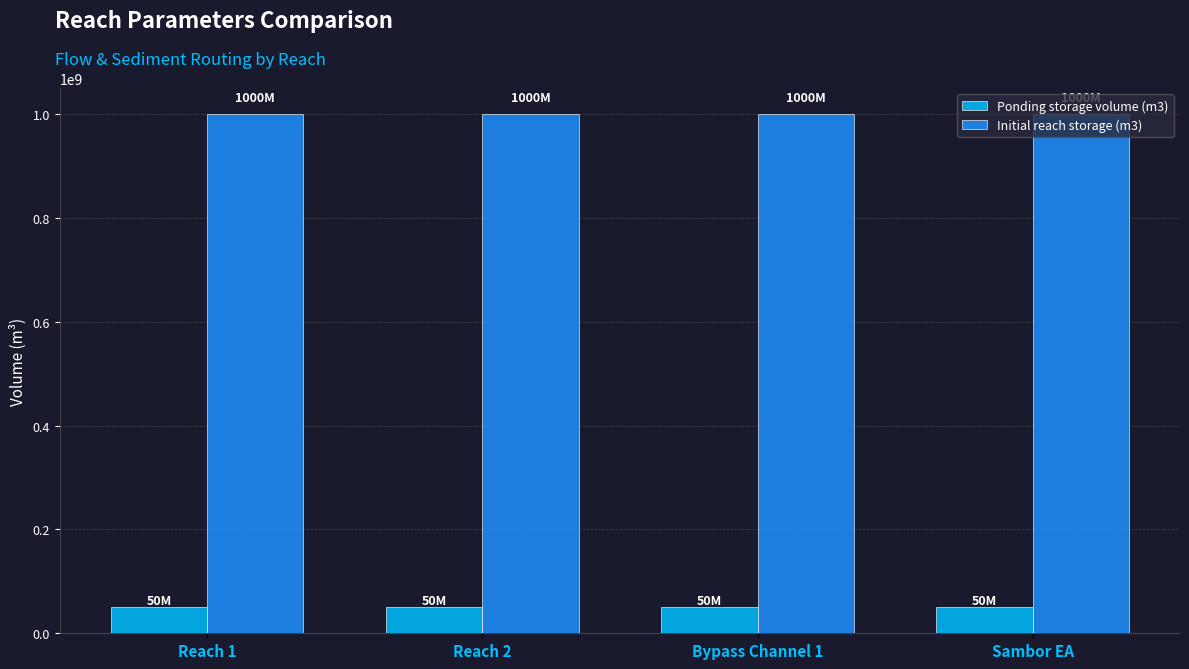

What are all the series names shown in the legend?

Ponding storage volume (m3), Initial reach storage (m3)